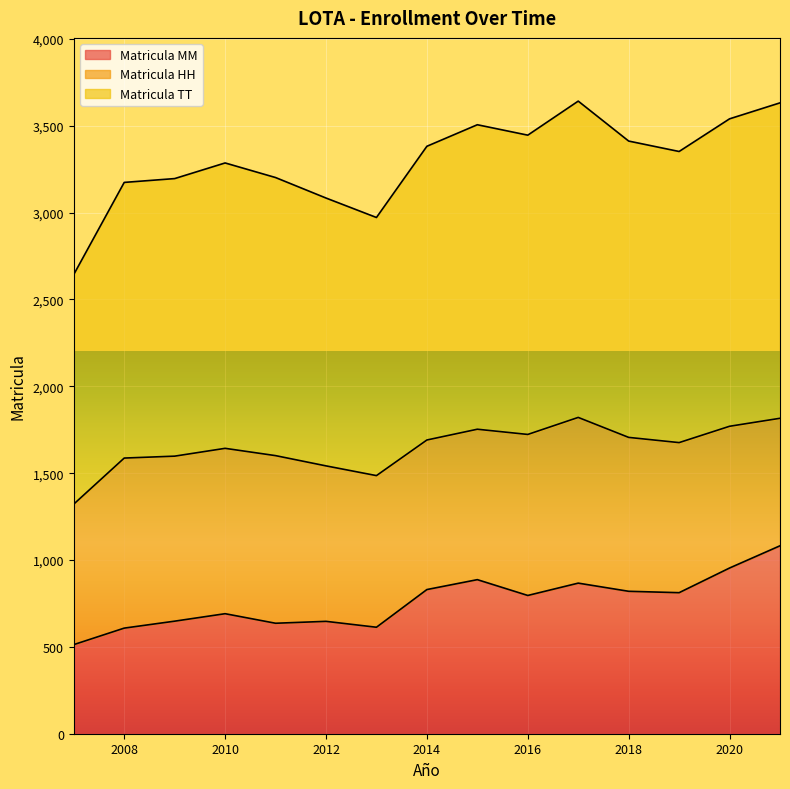

True or false: Matricula MM has more than 1 interior local peaks.

True